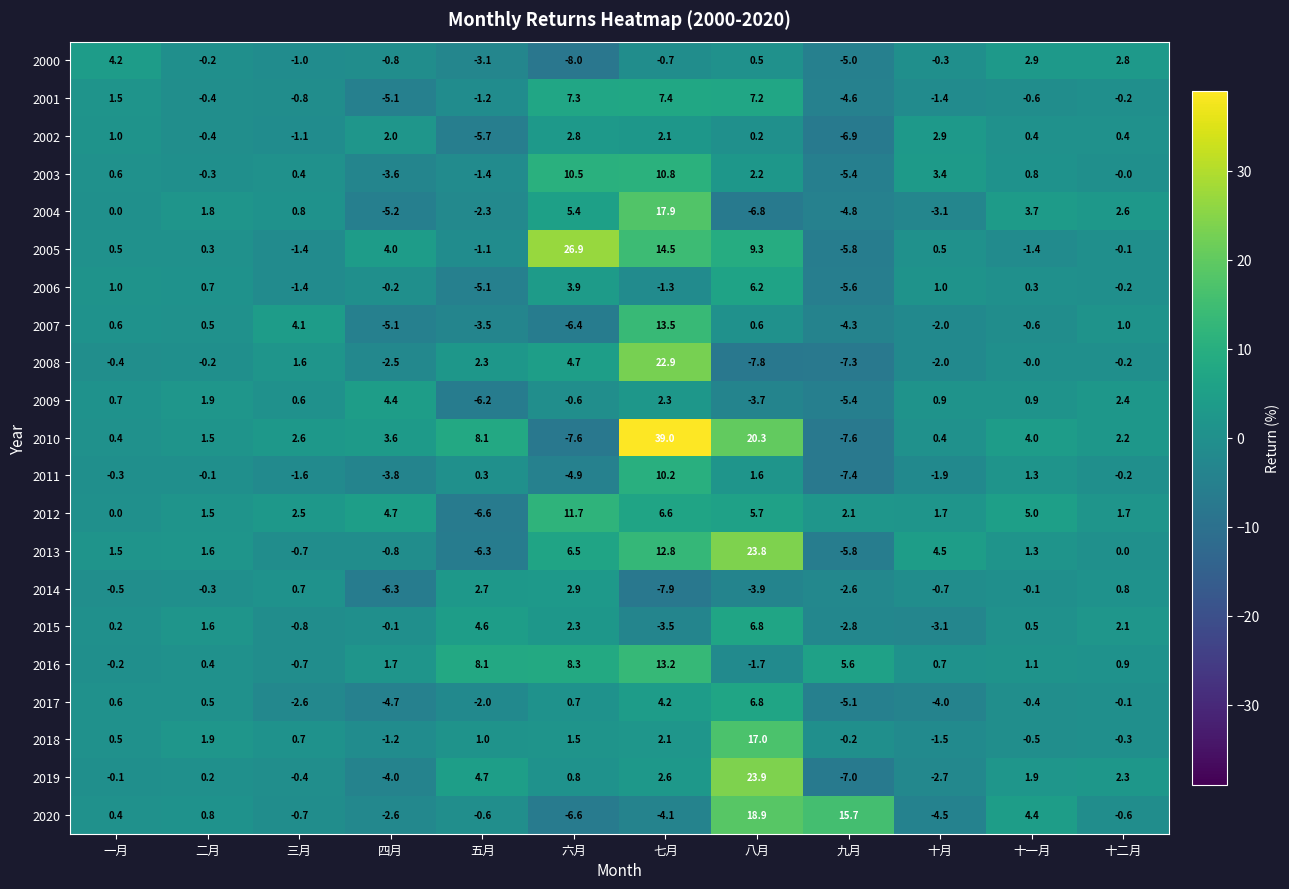

The 2001 series shows 2.5 at 一月. True or false?

False